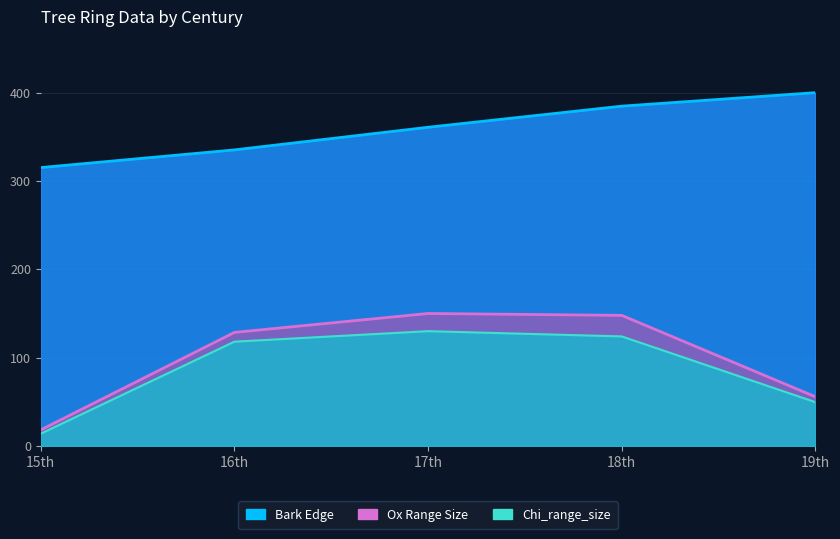

Where is the first local maximum for Chi_range_size?

17th